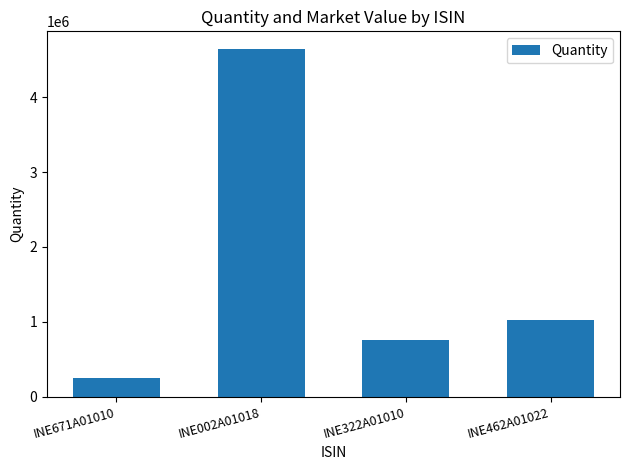

How many bars are there in total?

4